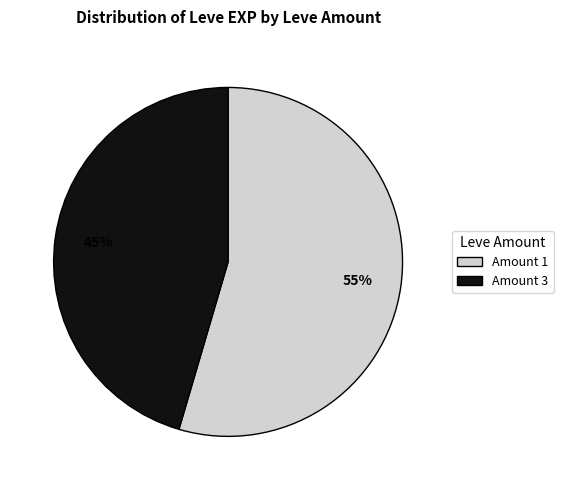

To the nearest percent, what percentage of the pie is Amount 1?

55%